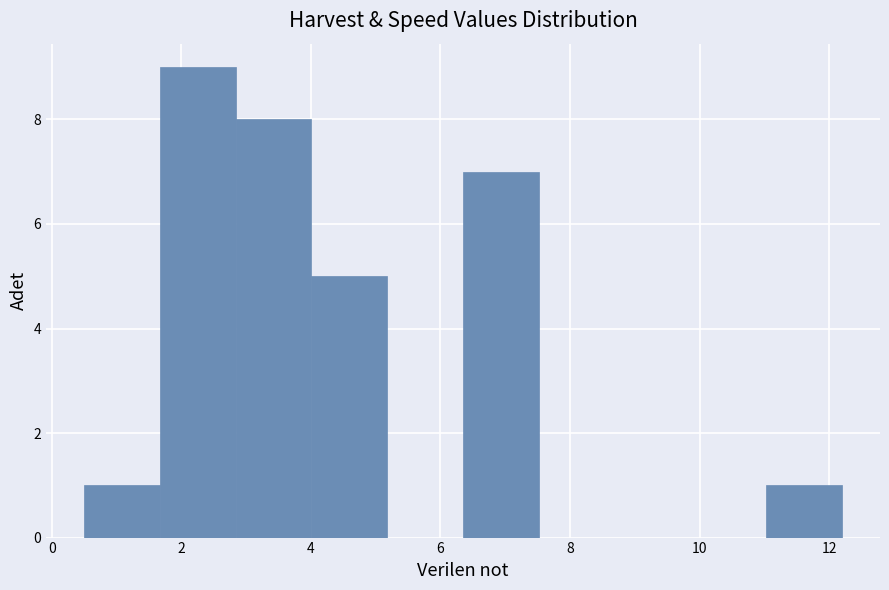

Over which range of the x-axis is the bar tallest?

1.6 to 2.8